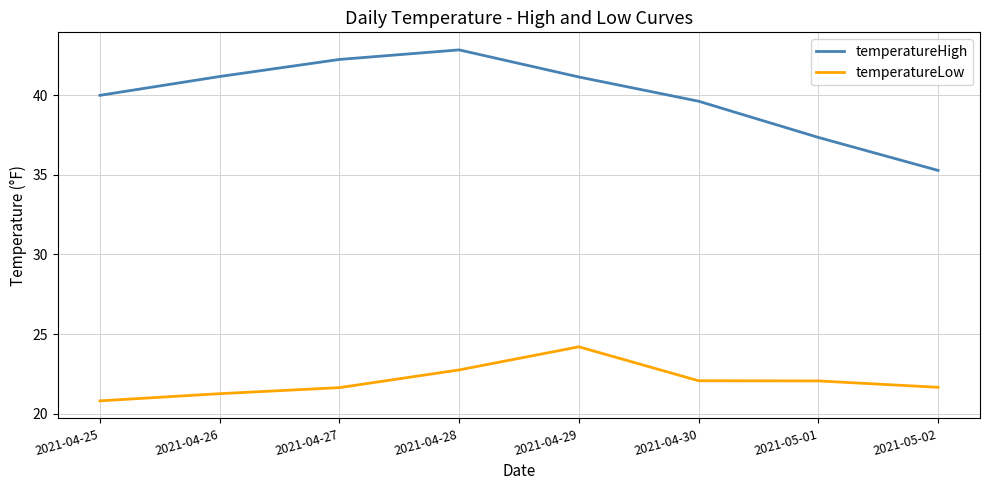

Rank the series by their average value, from lowest to highest.

temperatureLow, temperatureHigh